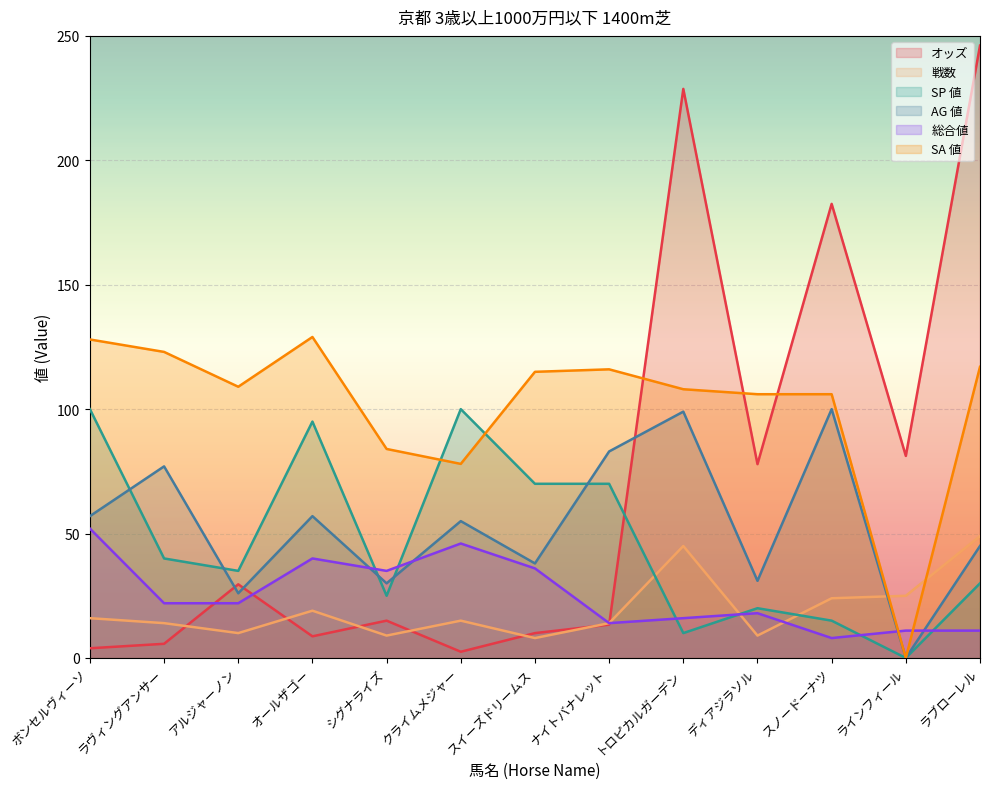

Is it true that 総合値 equals 17.3 at ラブローレル?

False